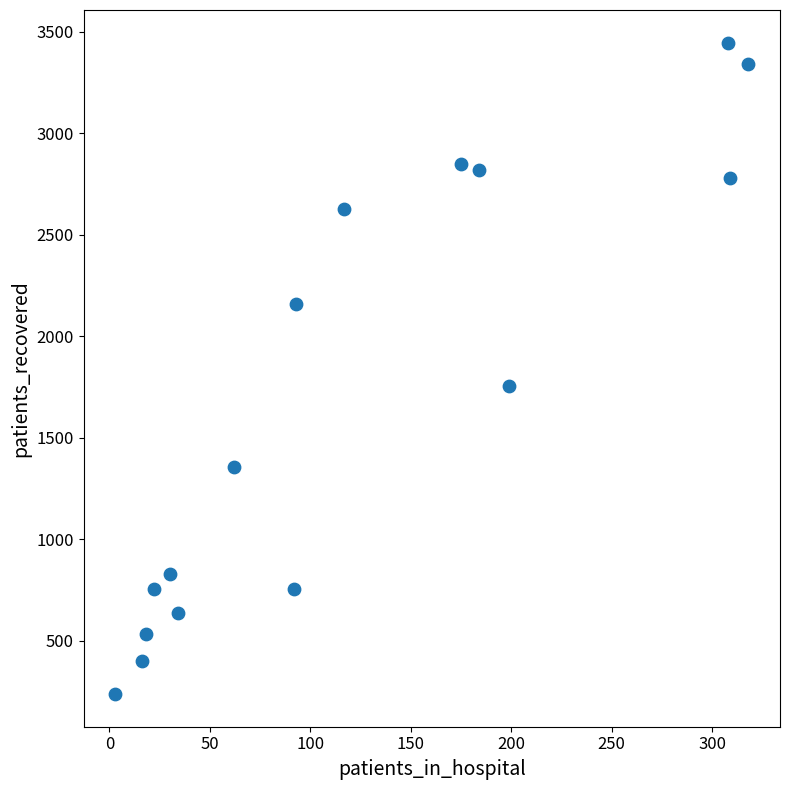

What is the range of X values (max minus min)?

315